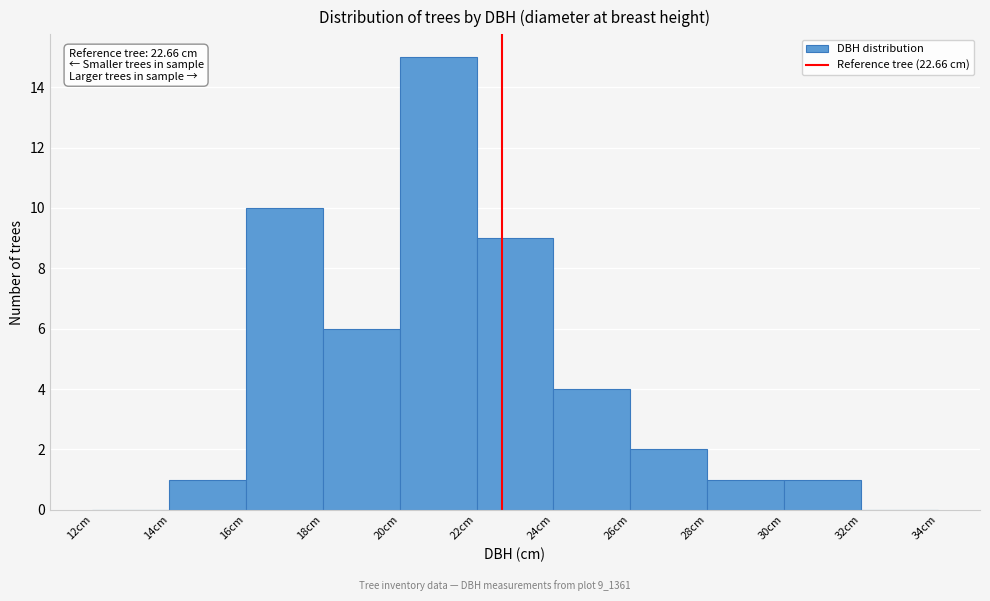

Which range on the x-axis has the tallest bar?

20 to 22